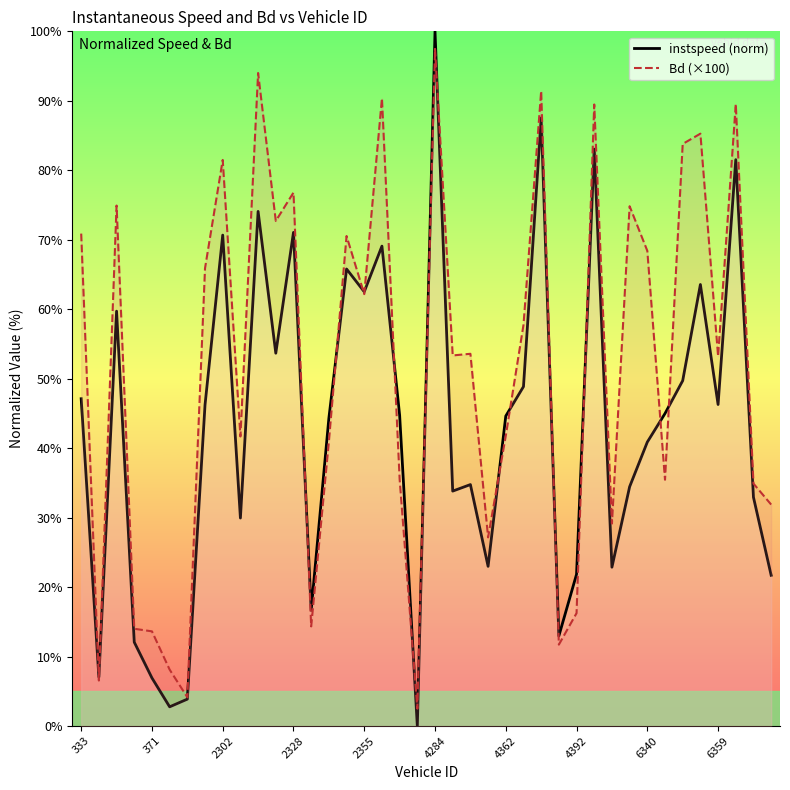

List the series in order of their overall mean, lowest first.

instspeed, Bd